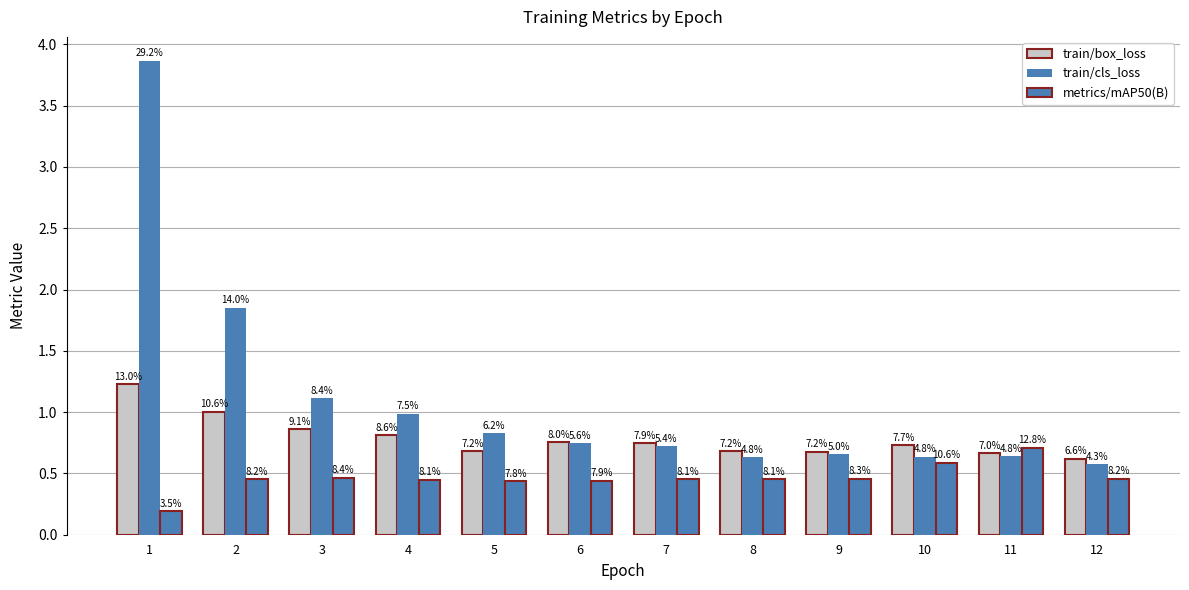

Where is train/cls_loss nearest to the value 2?

2